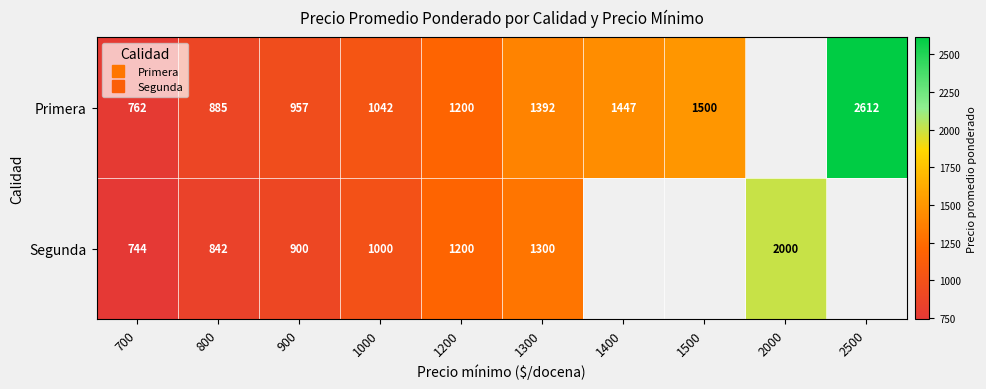

Which label corresponds to the largest value in the chart?

2500